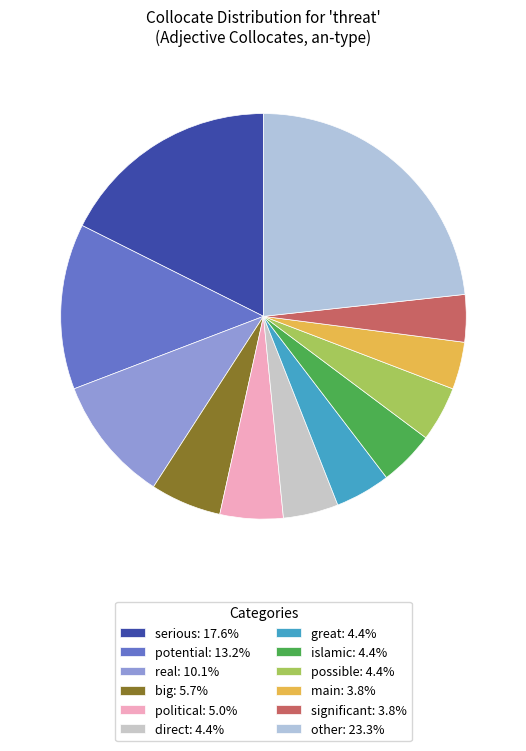

How many segments does this pie chart have?

12